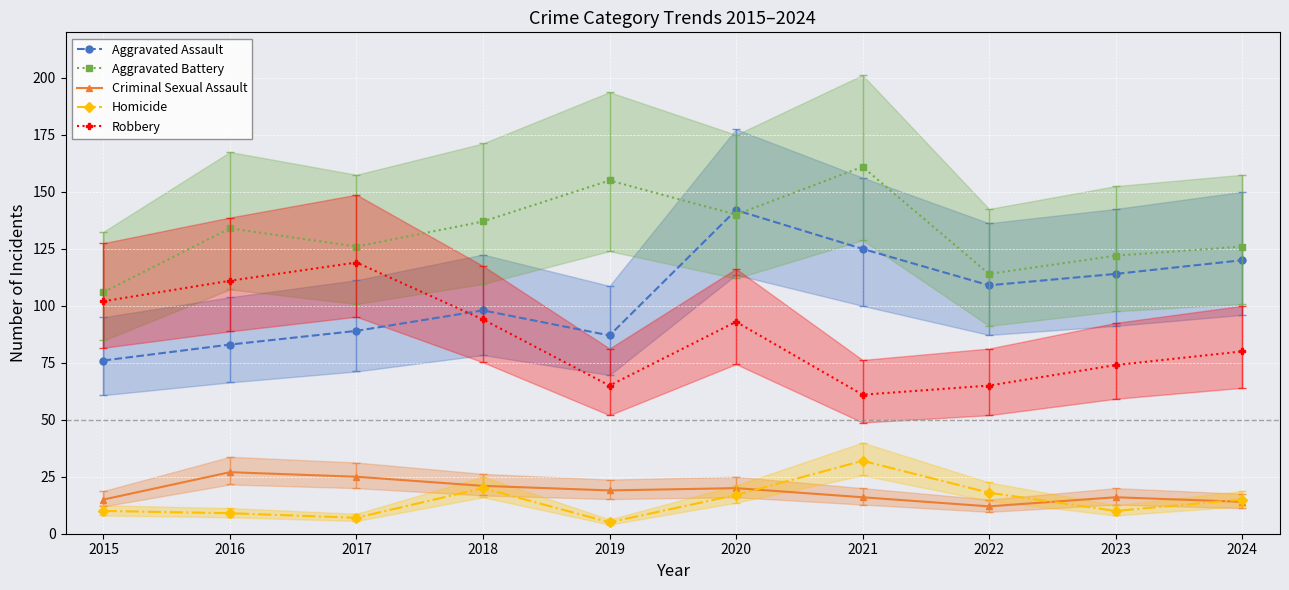

At which label does Homicide first exceed 15?

2018